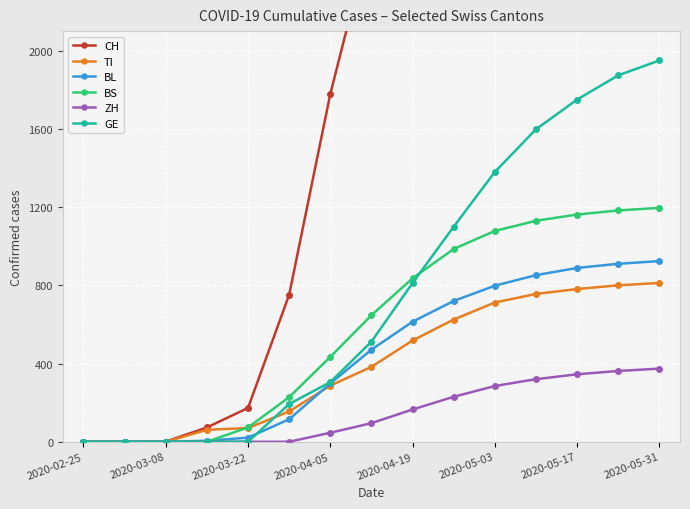

True or false: TI has a value of 0 at 2020-03-08.

True